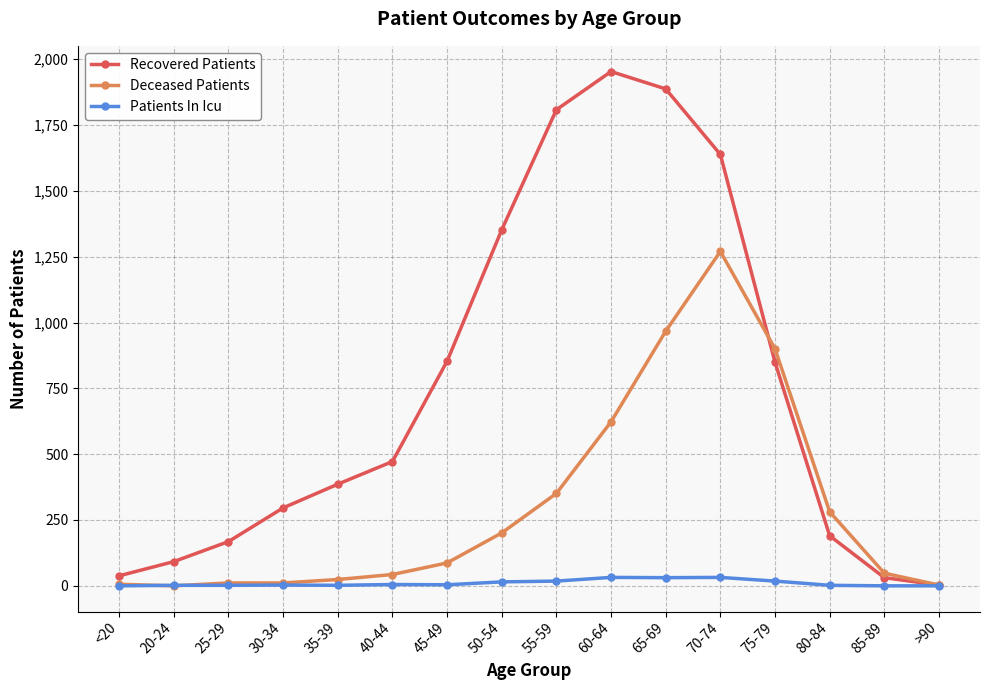

What is the difference between the Deceased Patients values at 40-44 and >90?

40